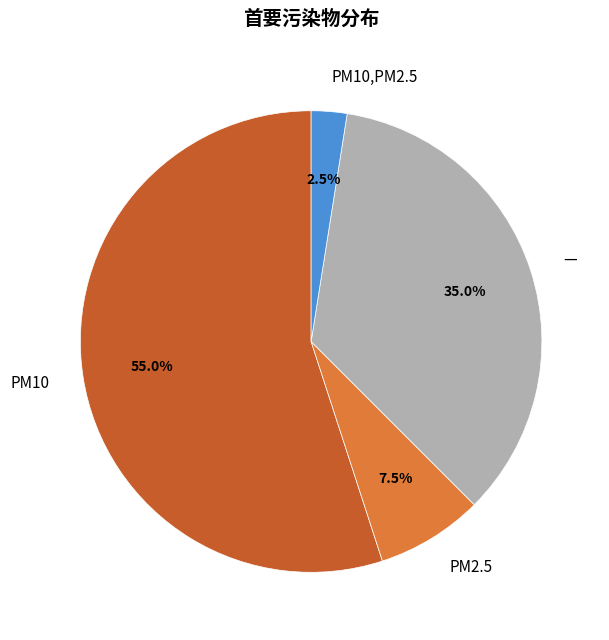

Which category has the smallest portion of the pie?

PM10,PM2.5